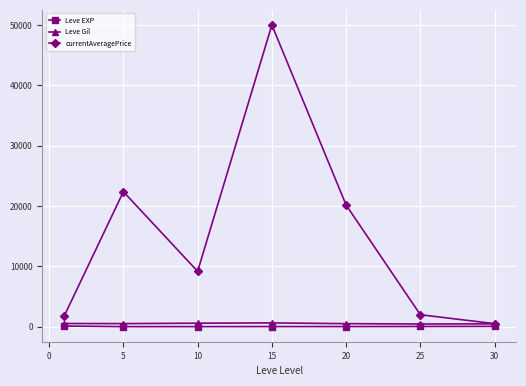

True or false: currentAveragePrice and Leve EXP intersect in this chart.

False